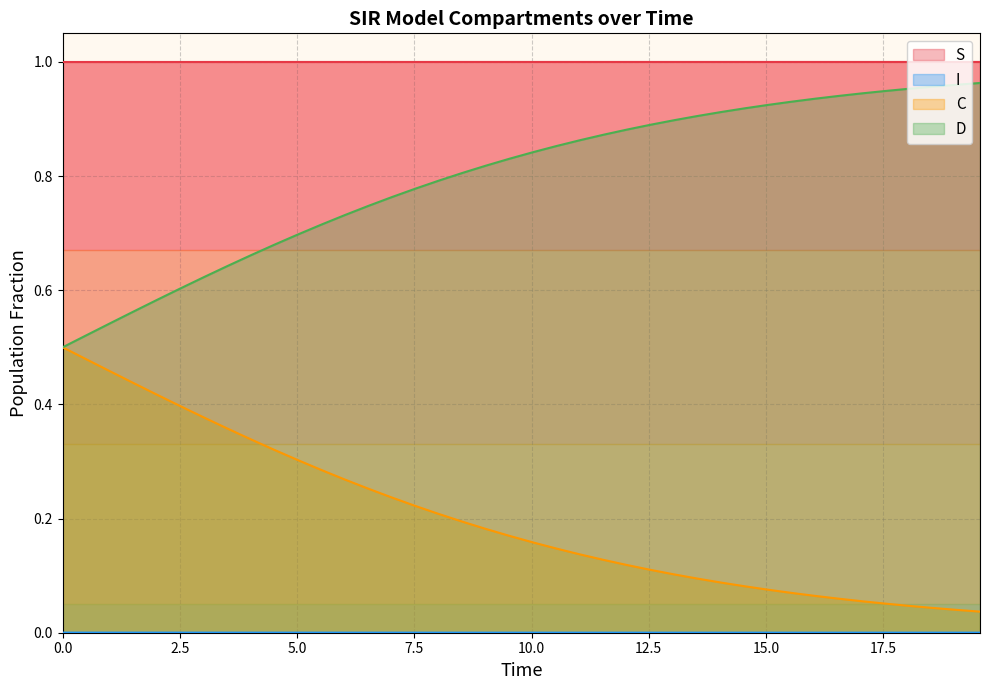

Rank the categories by S value from highest to lowest.

19.565217391304348, 19.06354515050167, 18.561872909698998, 18.06020066889632, 17.558528428093645, 17.05685618729097, 16.555183946488295, 16.05351170568562, 15.551839464882944, 15.050167224080267, 14.548494983277592, 14.046822742474916, 13.545150501672241, 13.043478260869565, 12.54180602006689, 12.040133779264213, 11.538461538461538, 11.036789297658864, 10.535117056856187, 10.033444816053512, 9.531772575250836, 9.03010033444816, 8.528428093645484, 8.02675585284281, 7.525083612040134, 7.023411371237458, 6.521739130434782, 6.020066889632107, 5.518394648829432, 5.016722408026756, 4.51505016722408, 4.013377926421405, 3.511705685618729, 3.0100334448160533, 2.508361204013378, 2.0066889632107023, 1.5050167224080266, 1.0033444816053512, 0.5016722408026756, 0.0